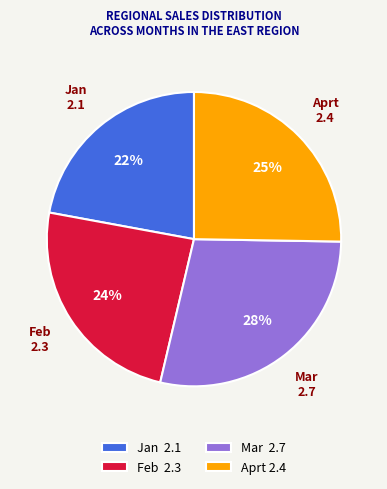

Count the number of slices in the pie.

4